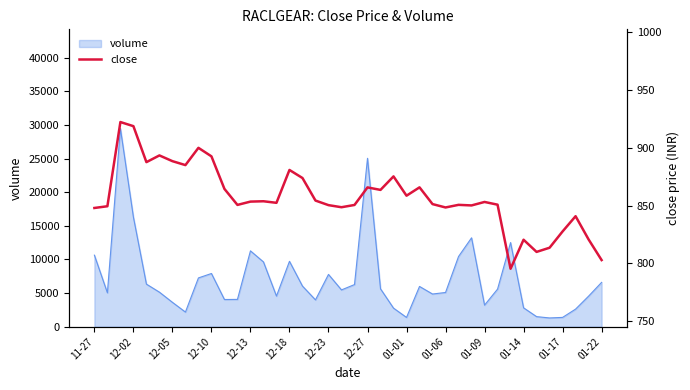

The value of volume at 12-05 is 1562. True or false?

False